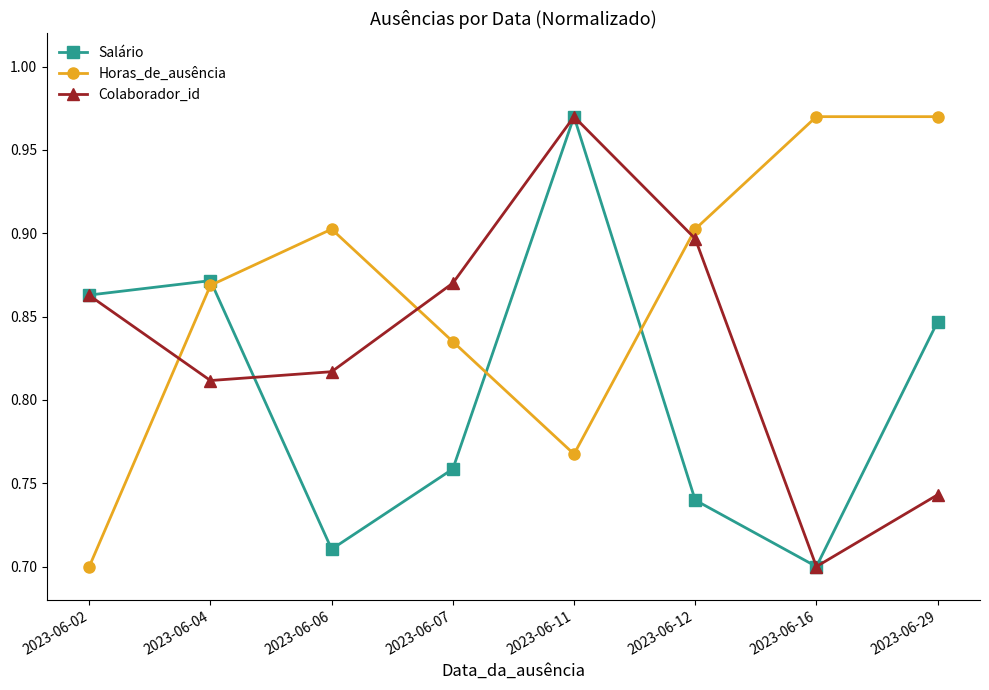

Which category has the lowest value in the Salário series?

2023-06-16